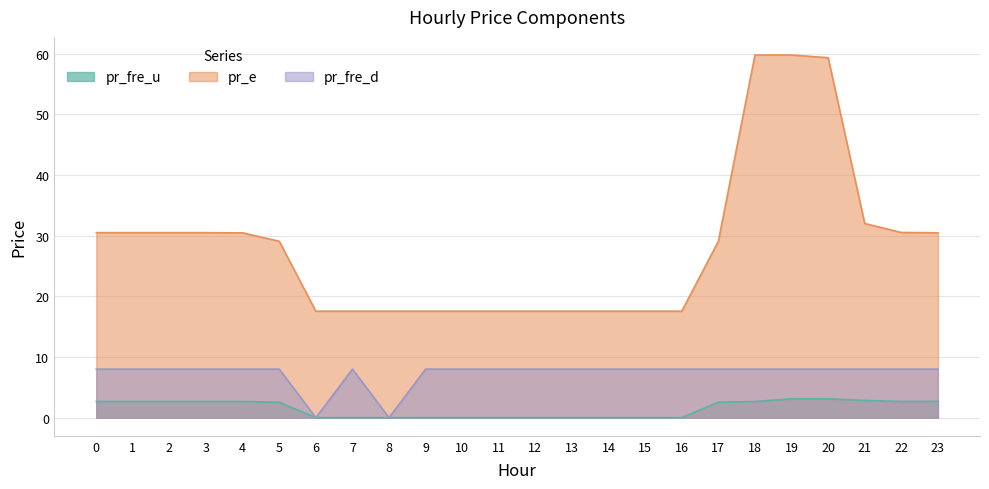

Rank the categories by pr_fre_u value from lowest to highest.

7, 11, 10, 12, 9, 13, 6, 14, 15, 8, 16, 5, 17, 4, 2, 1, 3, 18, 0, 22, 23, 21, 19, 20